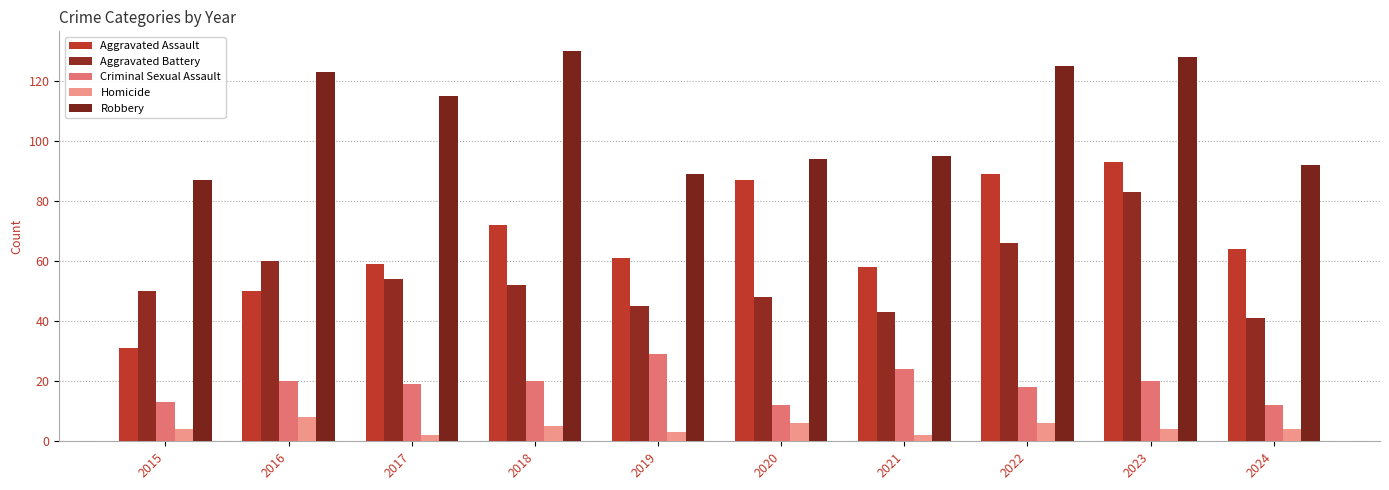

Where does the Robbery series first go above 115?

2016